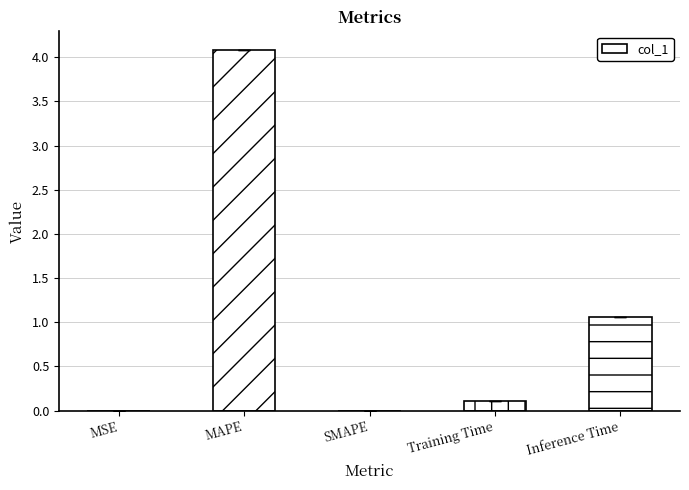

What is the sum of the values at Training Time and Inference Time?

1.2